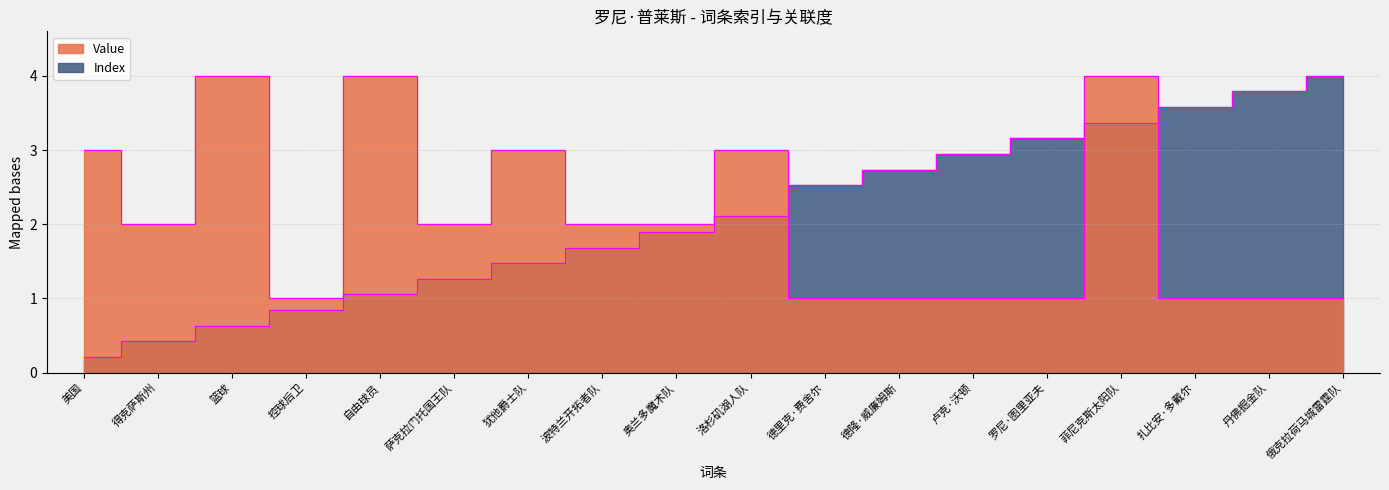

What is the sum of the Value values at 自由球员 and 扎比安·多戴尔?

5.0